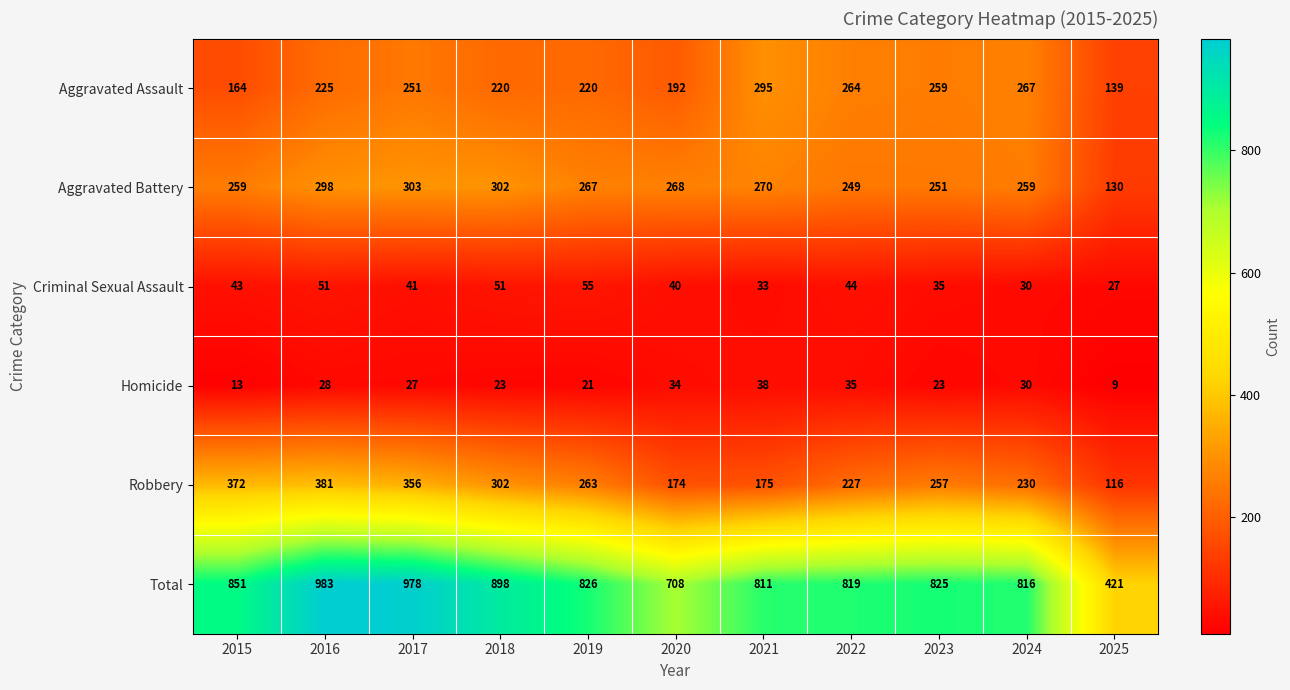

What is the approximate value of Aggravated Assault at 2025, to the nearest 5?

140